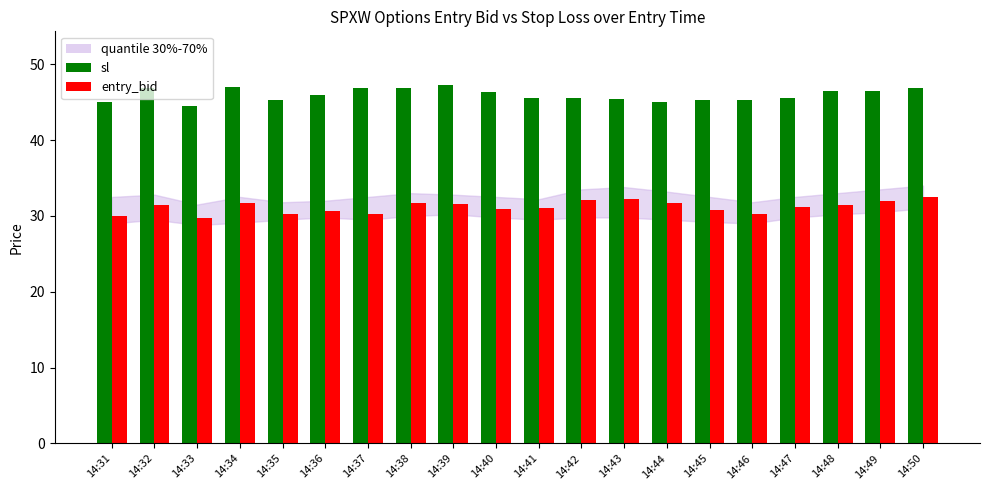

The value of entry_bid at 14:47 is 18.6. True or false?

False